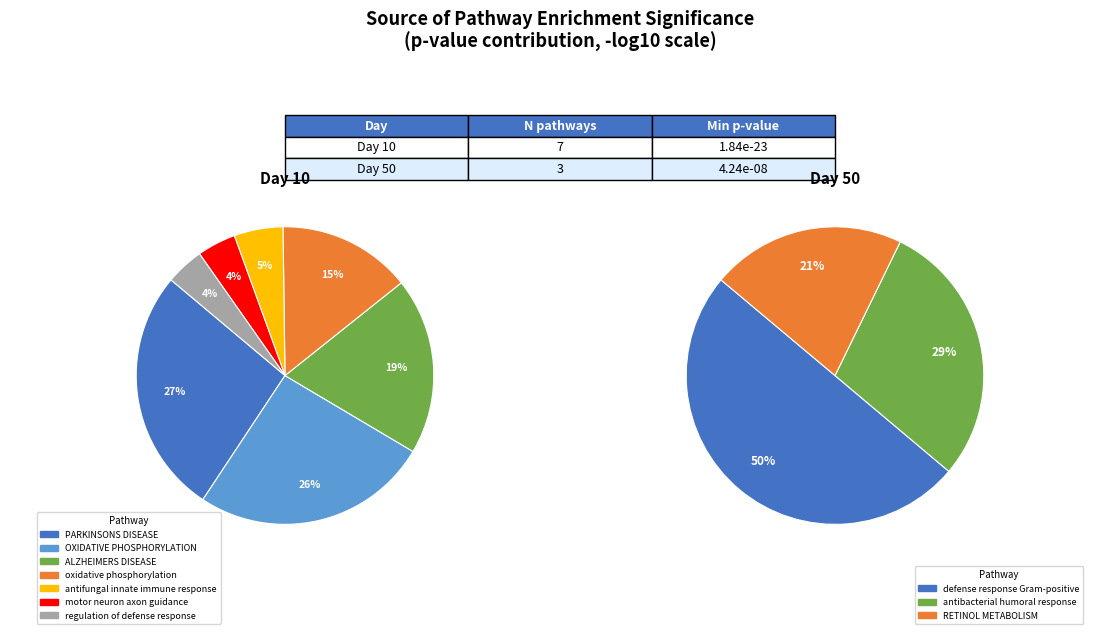

Is it true that PARKINSONS
DISEASE is 0% of the pie?

True